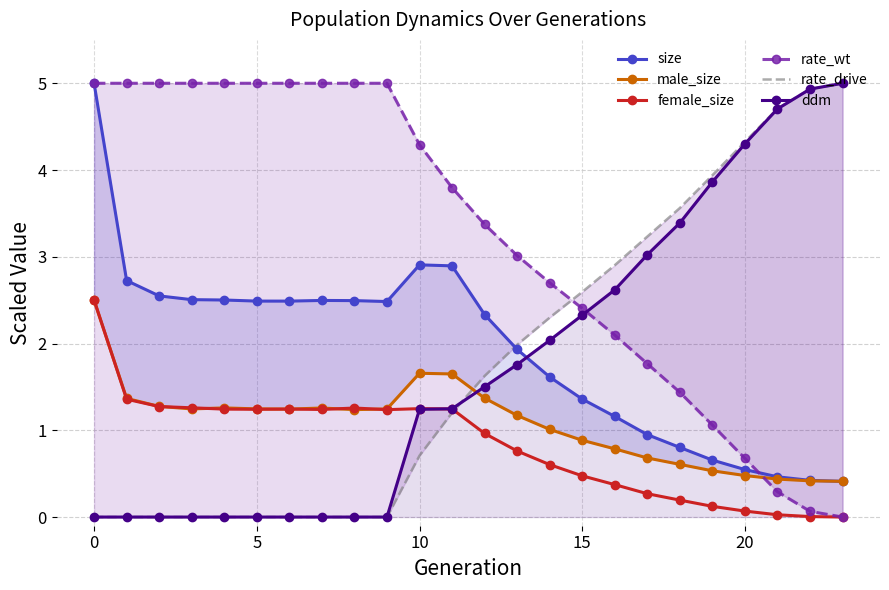

Between 8 and 20, which series saw the biggest shift?

rate_wt